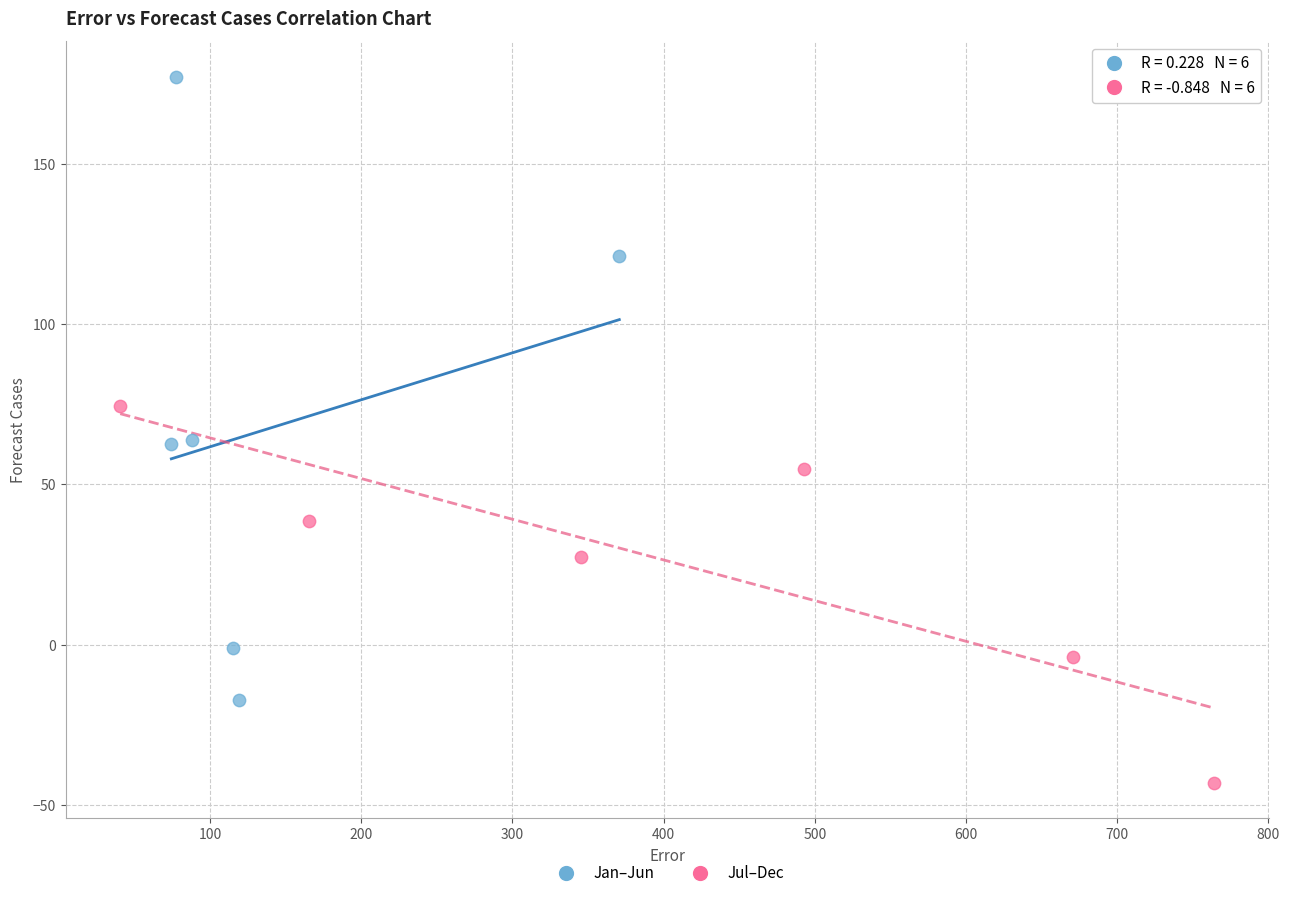

What are all the series names shown in the legend?

Jan–Jun, Jul–Dec